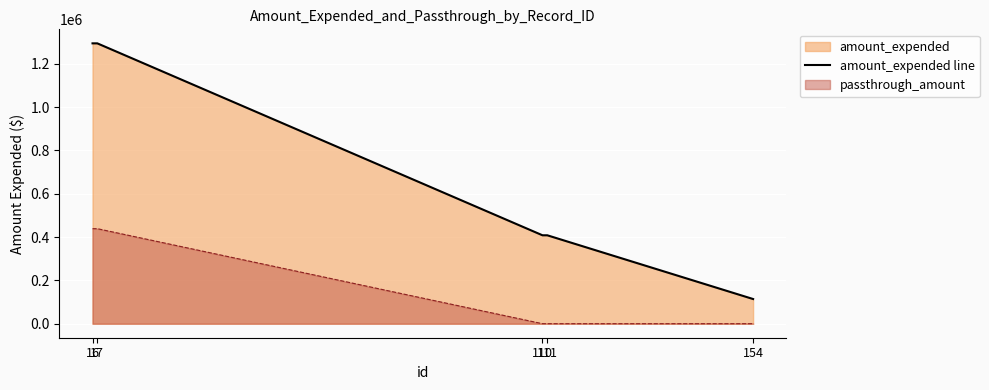

How many data points are above 408222?

2